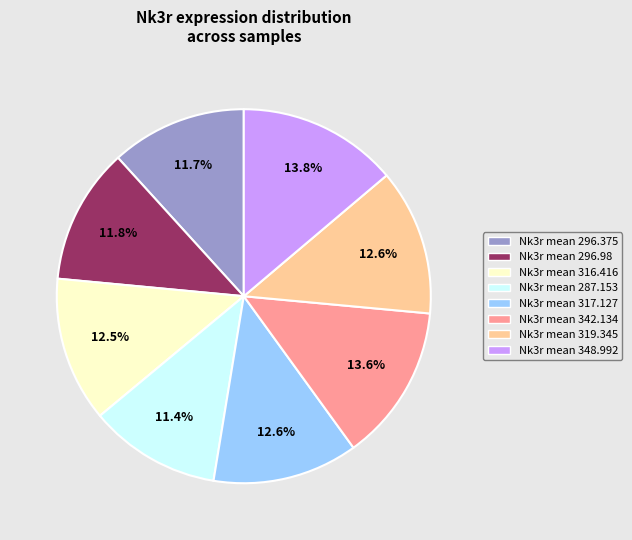

Is there a majority slice in this chart?

No